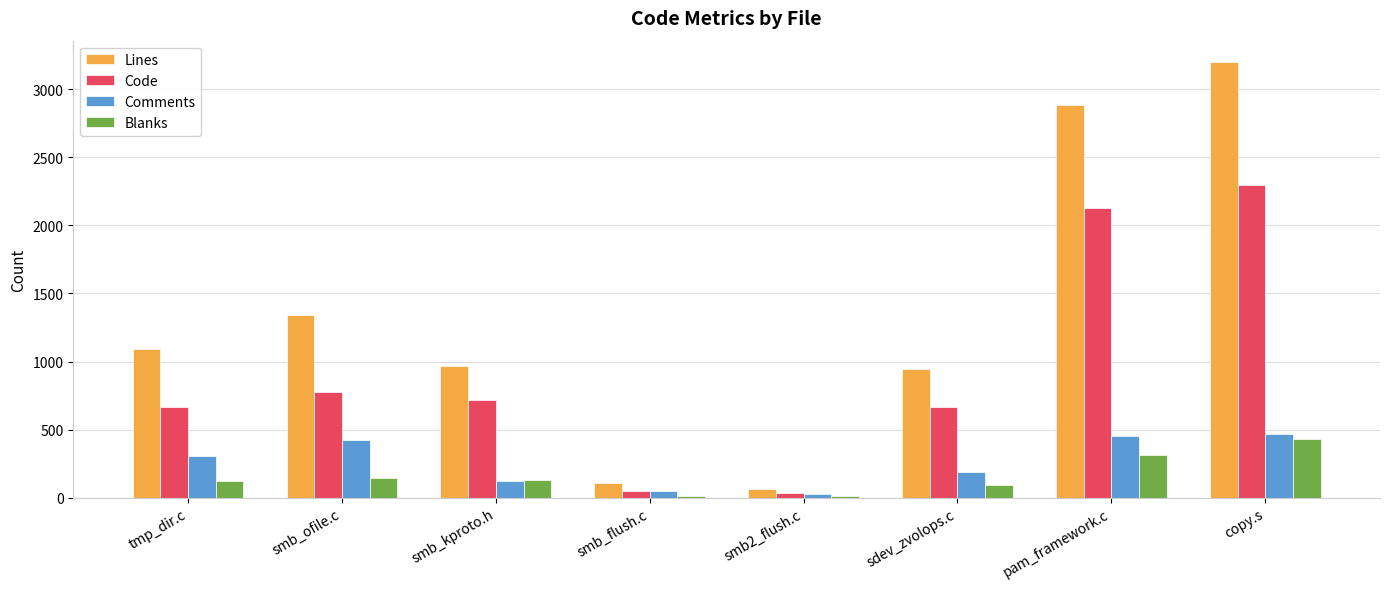

What is the highest value of the Code series?

2296